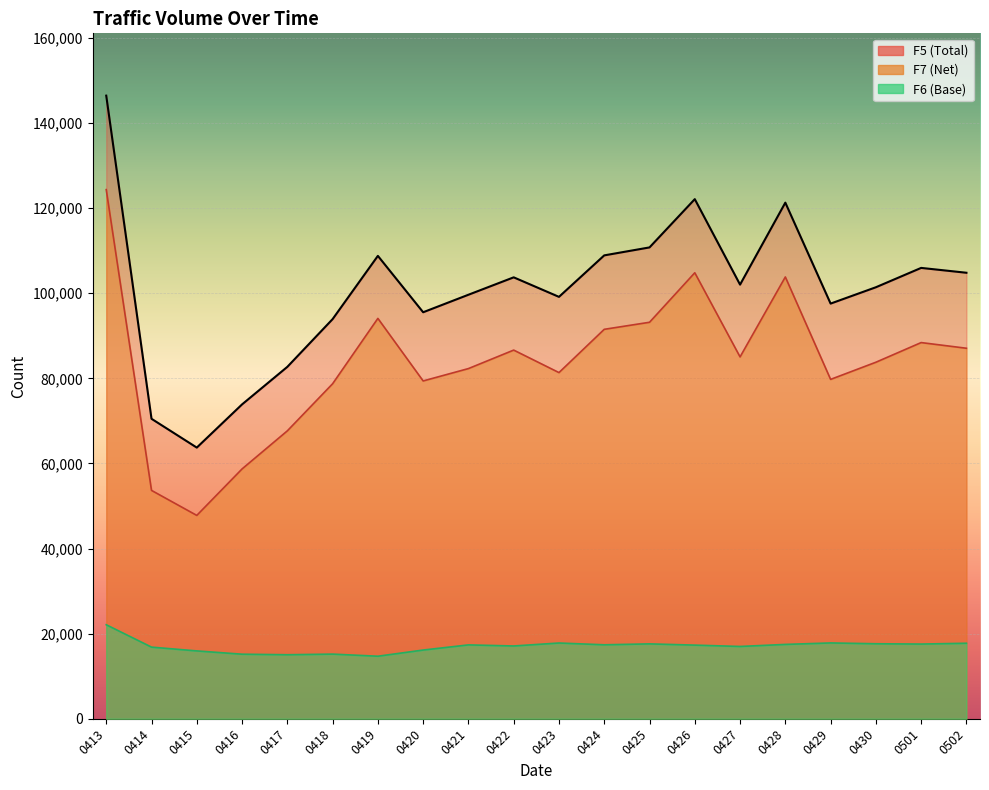

What is the value of the F7 point at the 8th from the left?

79382